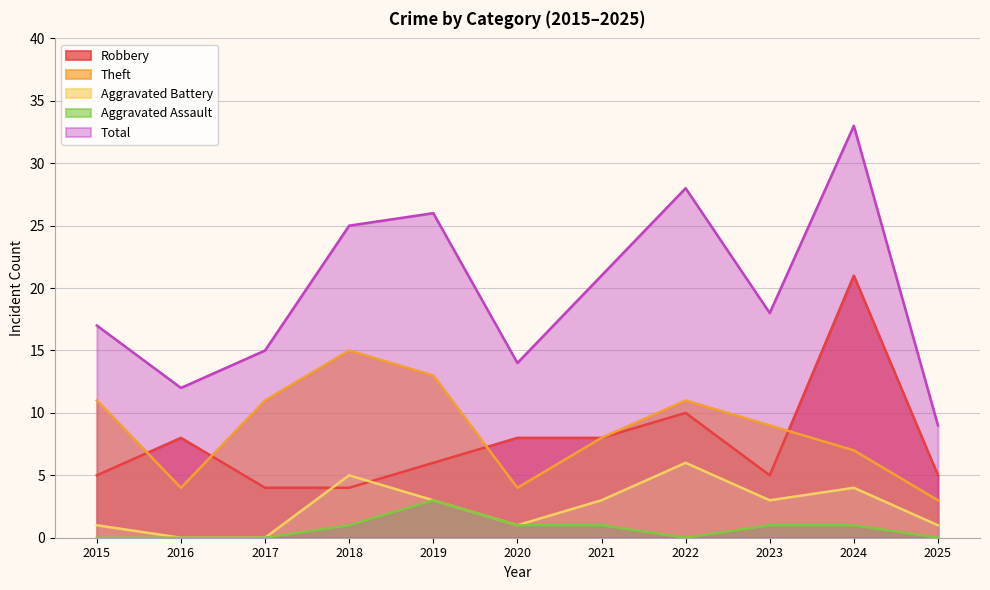

At which label does Total reach its peak?

2024